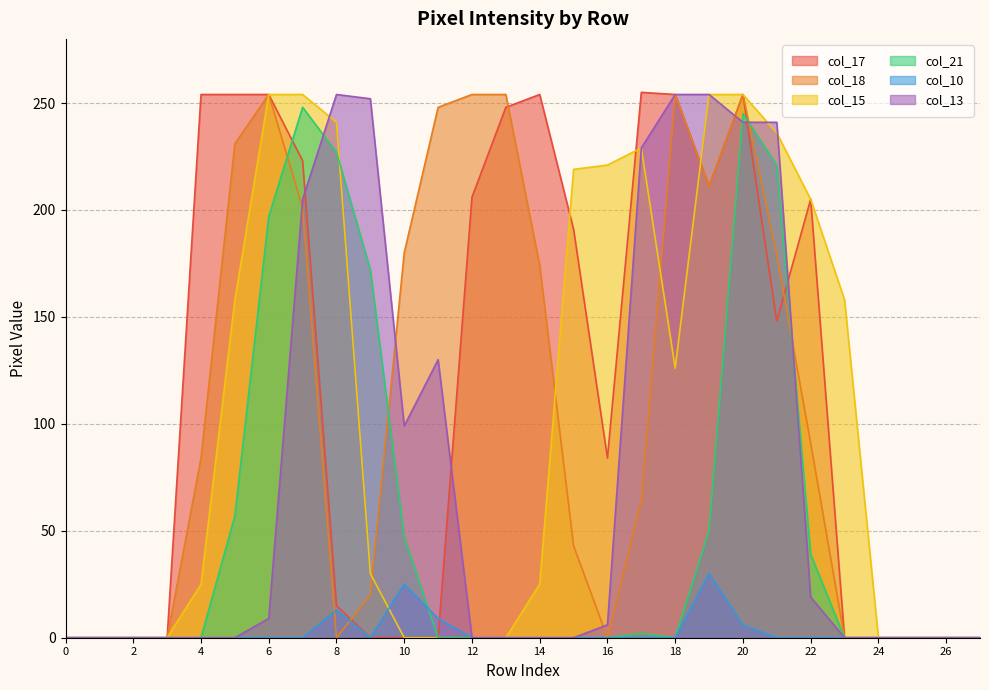

Rank the series by their maximum value, from lowest to highest.

col_10, col_21, col_18, col_15, col_13, col_17